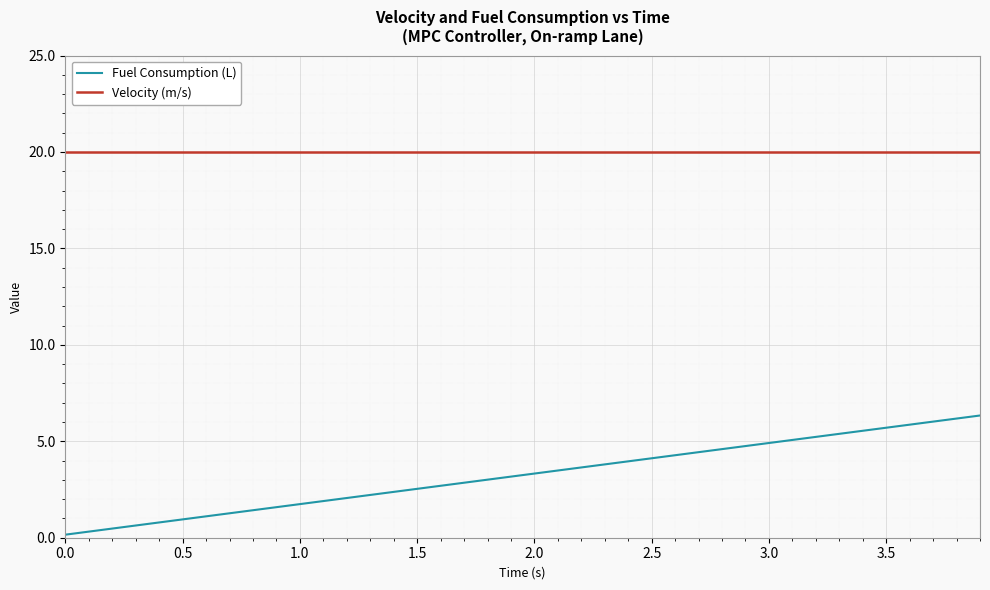

Which series has the largest total across all categories?

Velocity (m/s)